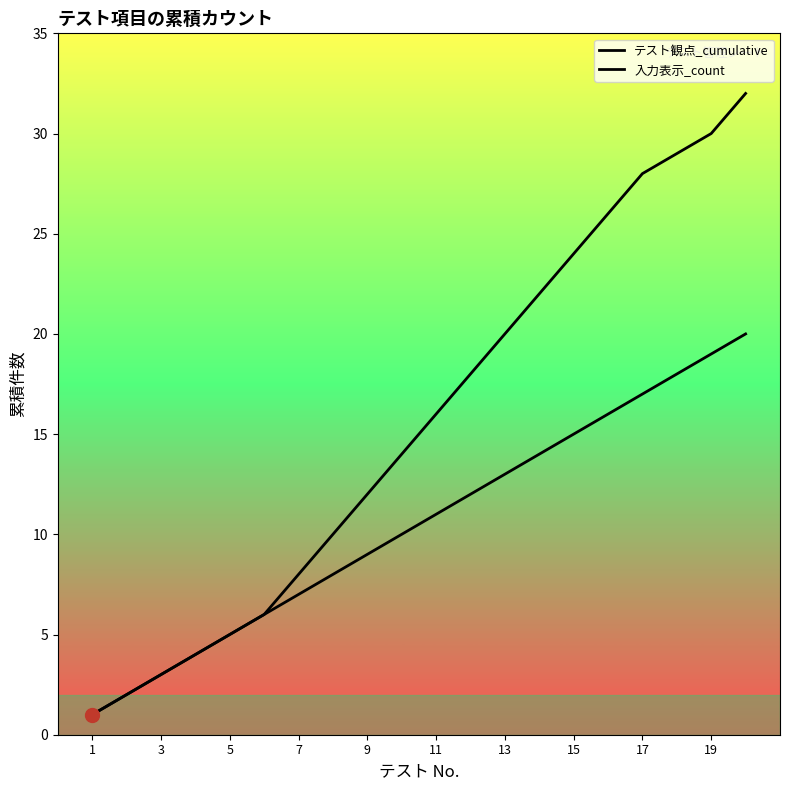

How many values in the 入力表示_count series exceed 16?

9